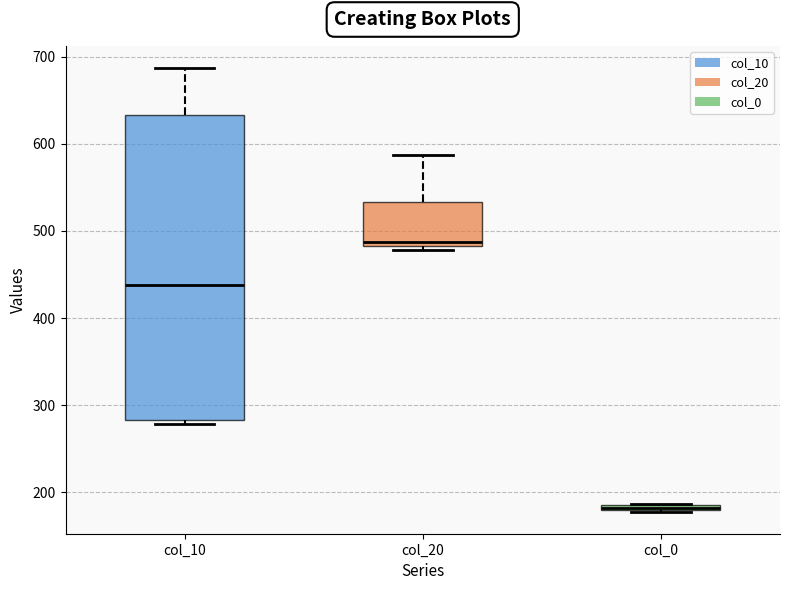

Which box is the tallest, from its lower edge to its upper edge?

col_10